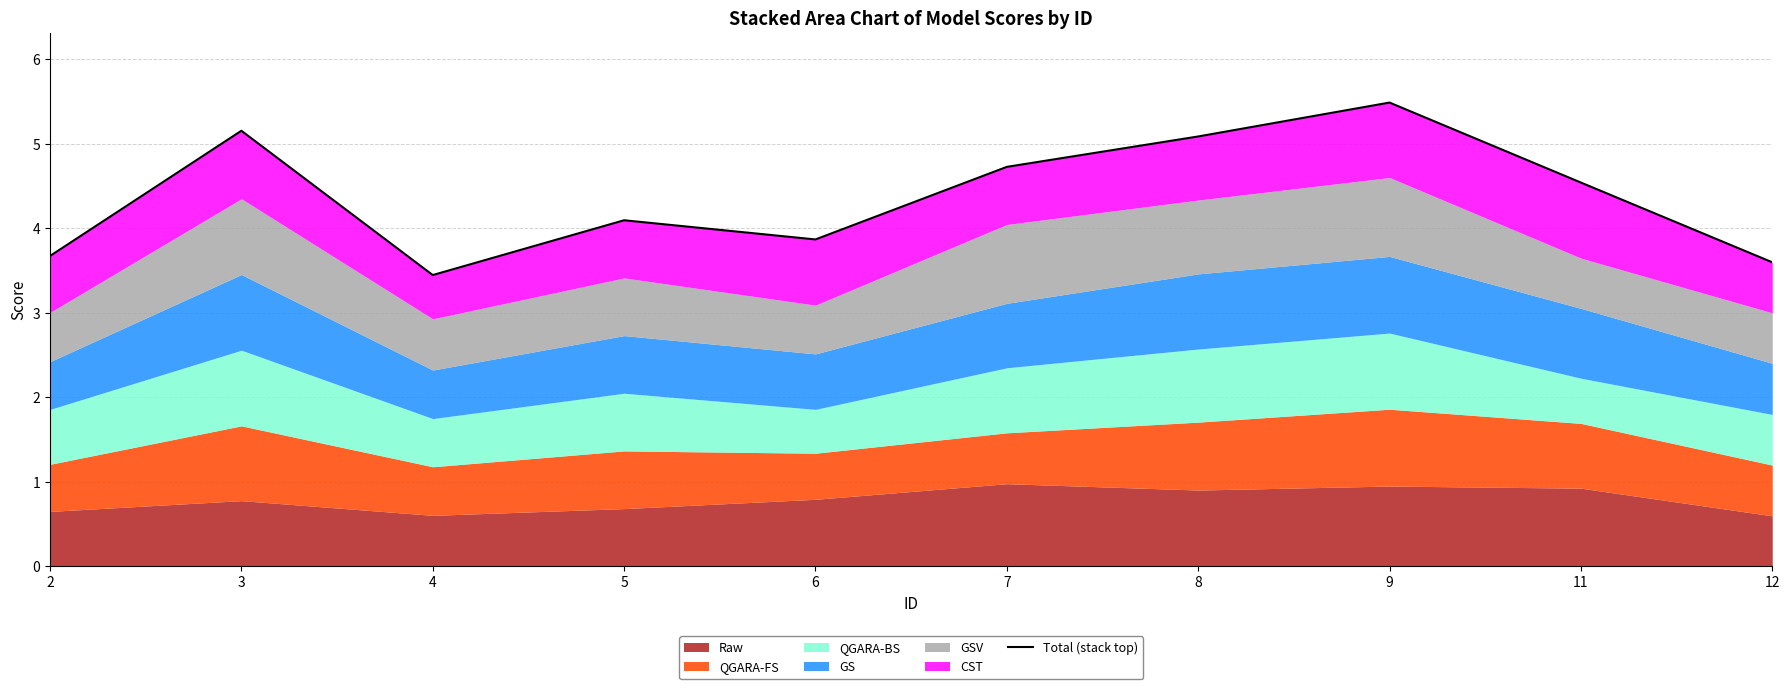

What is the approximate value at 11?

4.5